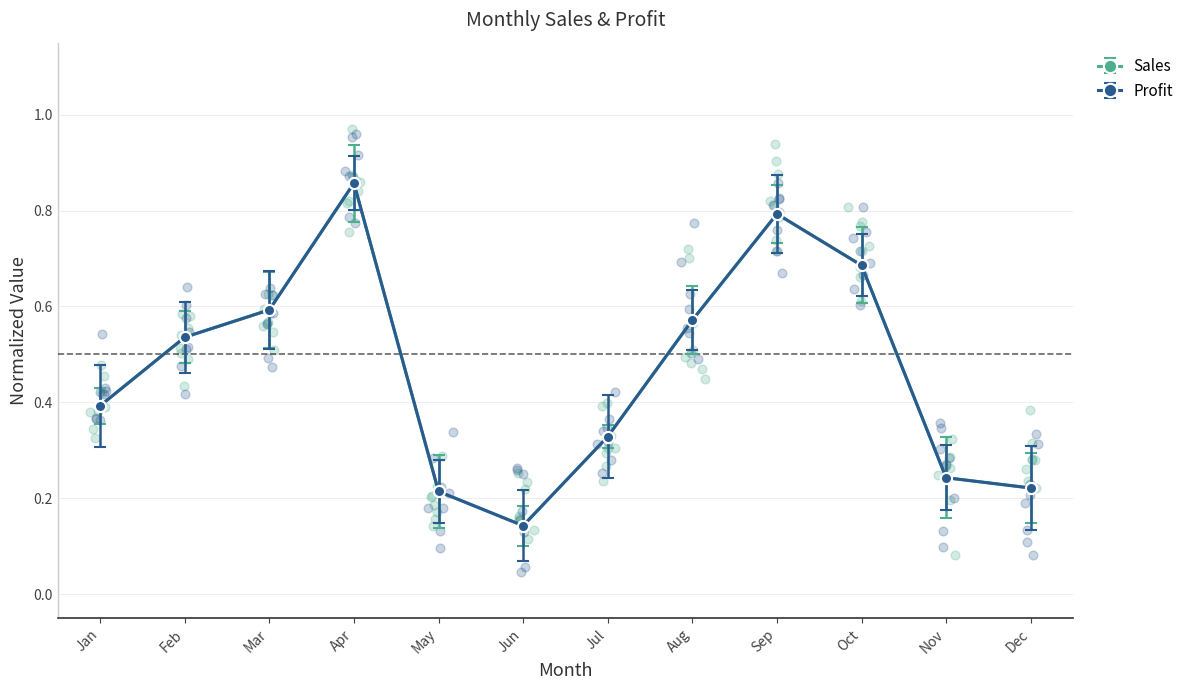

What is the total value across all series at Dec?

0.4